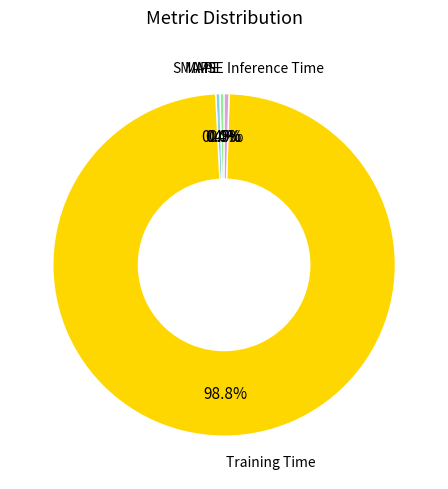

Is there a majority slice in this chart?

Yes